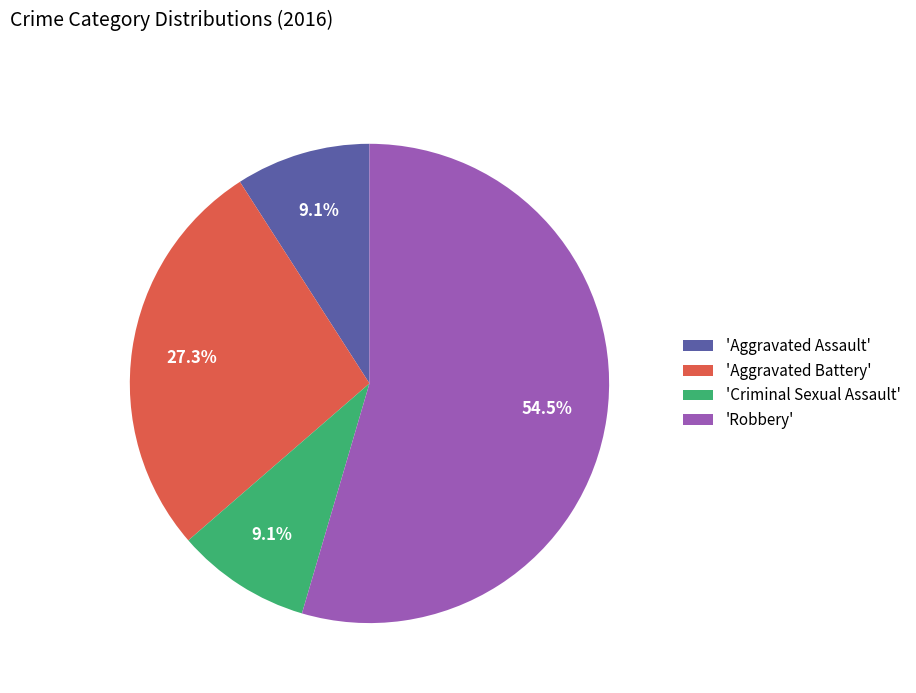

Is 'Robbery' the majority of the pie?

Yes